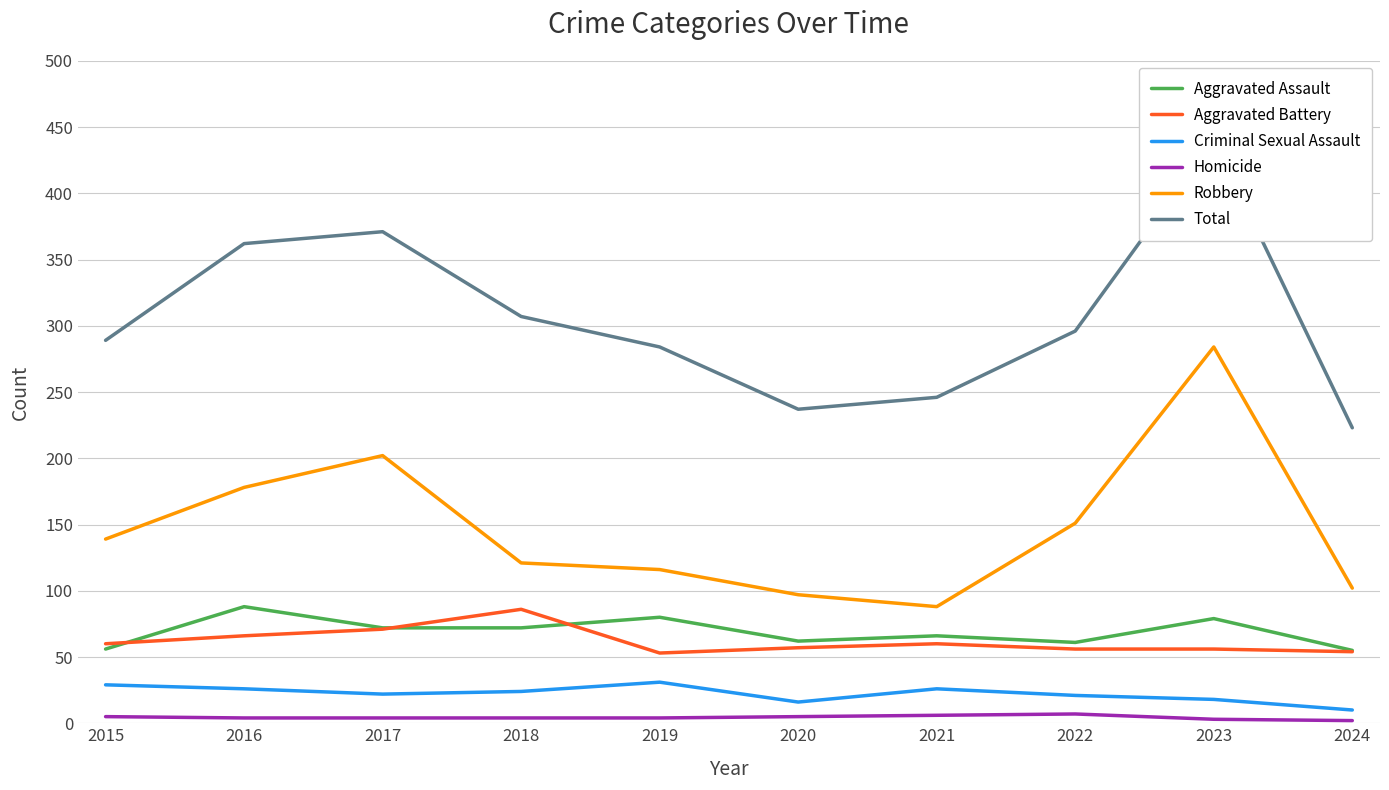

True or false: Aggravated Assault and Aggravated Battery intersect in this chart.

True